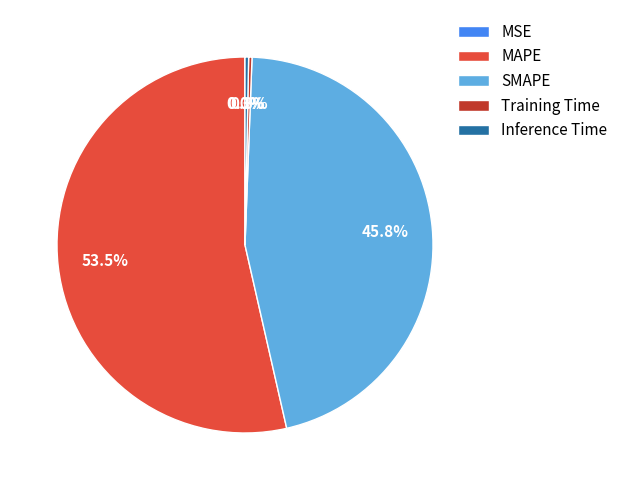

Is there any slice that represents more than half of the pie?

Yes